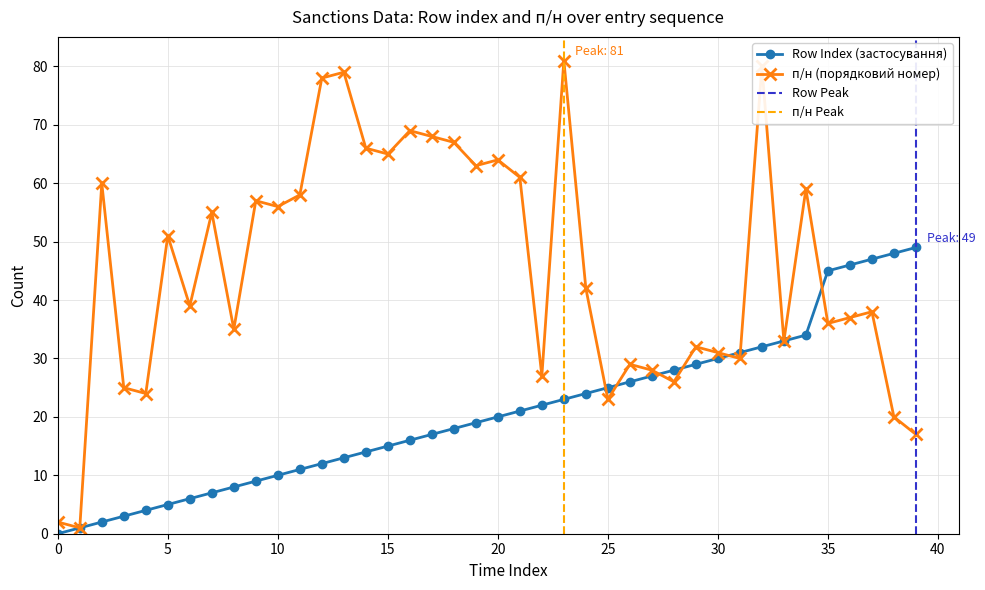

How many data points does each series have?

40